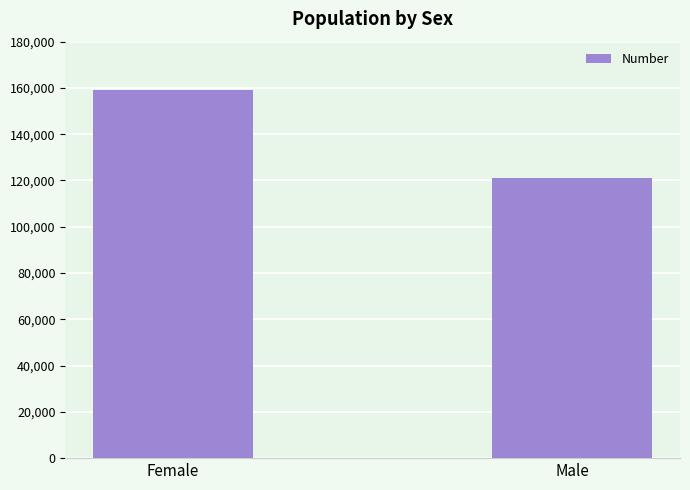

The value at Male is 180153. True or false?

False